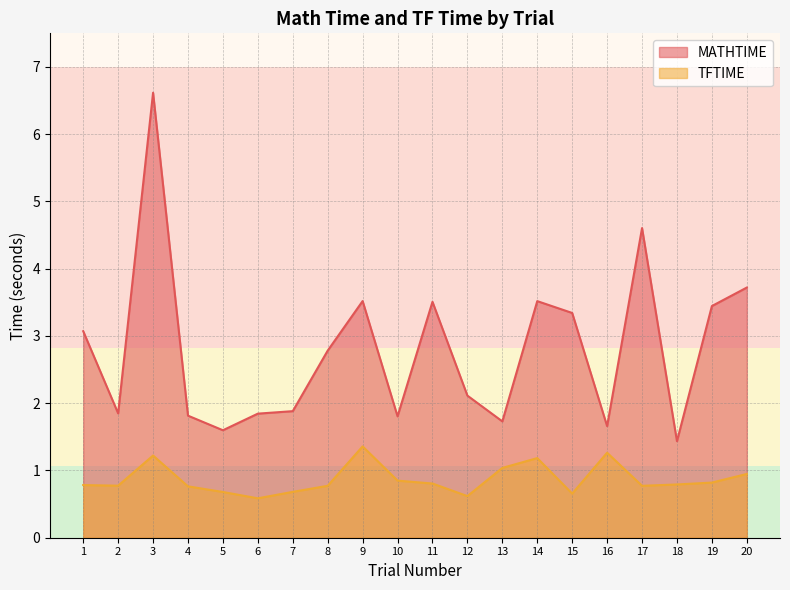

How many interior local valleys does the TFTIME series have?

5